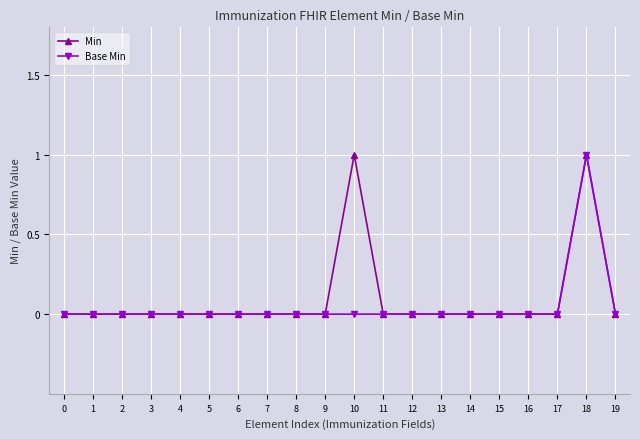

Reading right to left, what are all the values shown in this chart?

Min: 19=0	18=1	17=0	16=0	15=0	14=0	13=0	12=0	11=0	10=1	9=0	8=0	7=0	6=0	5=0	4=0	3=0	2=0	1=0	0=0
Base Min: 19=0	18=1	17=0	16=0	15=0	14=0	13=0	12=0	11=0	10=0	9=0	8=0	7=0	6=0	5=0	4=0	3=0	2=0	1=0	0=0